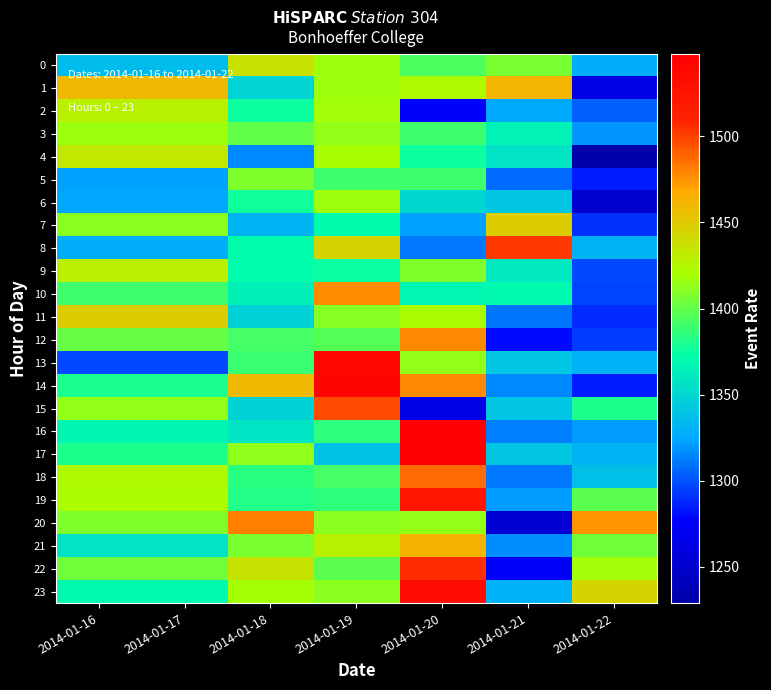

Reading left to right, transcribe all the data shown in this chart.

0: 2014-01-16=1335	2014-01-17=1335	2014-01-18=1437	2014-01-19=1417	2014-01-20=1394	2014-01-21=1406	2014-01-22=1327
1: 2014-01-16=1460	2014-01-17=1460	2014-01-18=1349	2014-01-19=1417	2014-01-20=1424	2014-01-21=1462	2014-01-22=1263
2: 2014-01-16=1428	2014-01-17=1428	2014-01-18=1376	2014-01-19=1418	2014-01-20=1276	2014-01-21=1325	2014-01-22=1304
3: 2014-01-16=1416	2014-01-17=1416	2014-01-18=1400	2014-01-19=1414	2014-01-20=1390	2014-01-21=1366	2014-01-22=1319
4: 2014-01-16=1433	2014-01-17=1433	2014-01-18=1316	2014-01-19=1420	2014-01-20=1376	2014-01-21=1357	2014-01-22=1229
5: 2014-01-16=1323	2014-01-17=1323	2014-01-18=1408	2014-01-19=1390	2014-01-20=1390	2014-01-21=1307	2014-01-22=1285
6: 2014-01-16=1324	2014-01-17=1324	2014-01-18=1377	2014-01-19=1417	2014-01-20=1350	2014-01-21=1340	2014-01-22=1249
7: 2014-01-16=1411	2014-01-17=1411	2014-01-18=1331	2014-01-19=1371	2014-01-20=1323	2014-01-21=1448	2014-01-22=1291
8: 2014-01-16=1327	2014-01-17=1327	2014-01-18=1372	2014-01-19=1445	2014-01-20=1311	2014-01-21=1502	2014-01-22=1331
9: 2014-01-16=1429	2014-01-17=1429	2014-01-18=1372	2014-01-19=1375	2014-01-20=1408	2014-01-21=1361	2014-01-22=1298
10: 2014-01-16=1390	2014-01-17=1390	2014-01-18=1365	2014-01-19=1477	2014-01-20=1368	2014-01-21=1370	2014-01-22=1296
11: 2014-01-16=1448	2014-01-17=1448	2014-01-18=1347	2014-01-19=1410	2014-01-20=1422	2014-01-21=1310	2014-01-22=1289
12: 2014-01-16=1401	2014-01-17=1401	2014-01-18=1392	2014-01-19=1396	2014-01-20=1478	2014-01-21=1280	2014-01-22=1294
13: 2014-01-16=1297	2014-01-17=1297	2014-01-18=1389	2014-01-19=1540	2014-01-20=1414	2014-01-21=1340	2014-01-22=1329
14: 2014-01-16=1380	2014-01-17=1380	2014-01-18=1459	2014-01-19=1543	2014-01-20=1478	2014-01-21=1316	2014-01-22=1285
15: 2014-01-16=1414	2014-01-17=1414	2014-01-18=1348	2014-01-19=1497	2014-01-20=1264	2014-01-21=1340	2014-01-22=1381
16: 2014-01-16=1367	2014-01-17=1367	2014-01-18=1358	2014-01-19=1385	2014-01-20=1546	2014-01-21=1313	2014-01-22=1321
17: 2014-01-16=1381	2014-01-17=1381	2014-01-18=1413	2014-01-19=1339	2014-01-20=1548	2014-01-21=1341	2014-01-22=1331
18: 2014-01-16=1424	2014-01-17=1424	2014-01-18=1384	2014-01-19=1392	2014-01-20=1487	2014-01-21=1311	2014-01-22=1338
19: 2014-01-16=1422	2014-01-17=1422	2014-01-18=1382	2014-01-19=1386	2014-01-20=1524	2014-01-21=1321	2014-01-22=1398
20: 2014-01-16=1408	2014-01-17=1408	2014-01-18=1481	2014-01-19=1412	2014-01-20=1414	2014-01-21=1253	2014-01-22=1475
21: 2014-01-16=1357	2014-01-17=1357	2014-01-18=1407	2014-01-19=1428	2014-01-20=1463	2014-01-21=1317	2014-01-22=1404
22: 2014-01-16=1404	2014-01-17=1404	2014-01-18=1436	2014-01-19=1398	2014-01-20=1506	2014-01-21=1274	2014-01-22=1418
23: 2014-01-16=1370	2014-01-17=1370	2014-01-18=1419	2014-01-19=1412	2014-01-20=1536	2014-01-21=1329	2014-01-22=1444